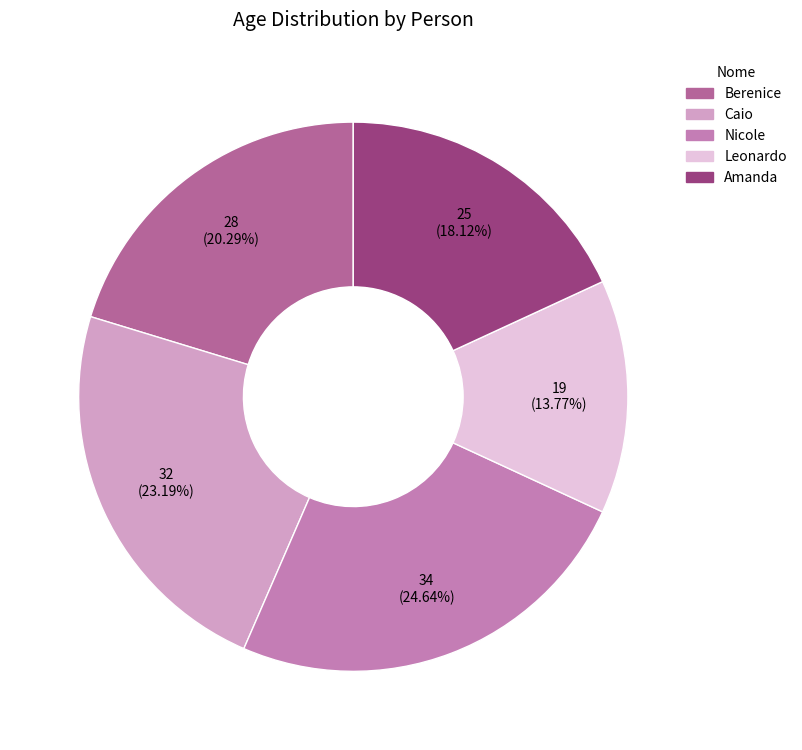

To the nearest percent, what percentage of the pie is Nicole?

25%